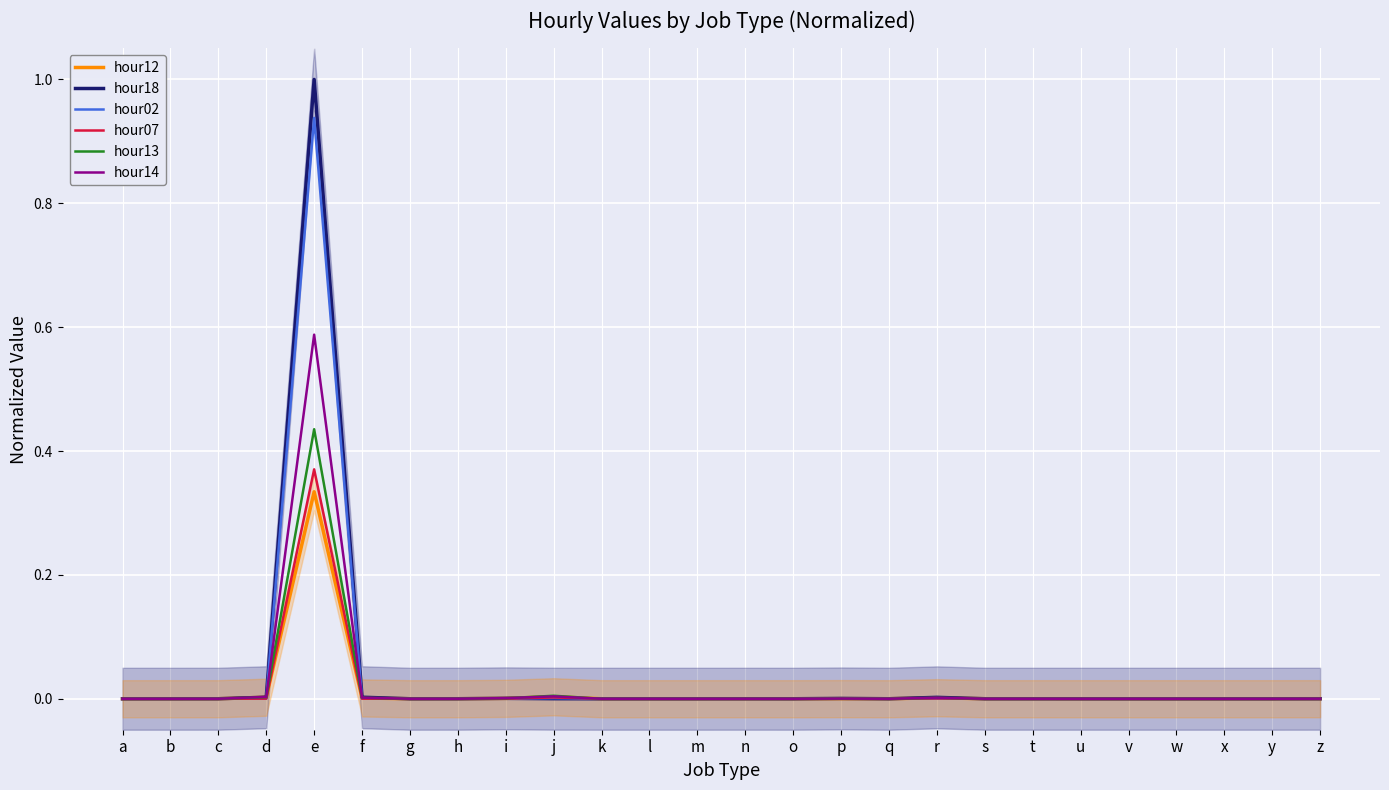

At which category is the sum across all series the highest?

e